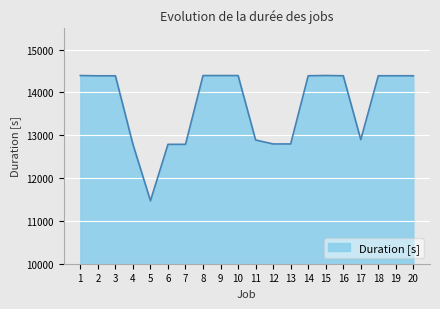

What is the maximum value shown in the chart?

14397